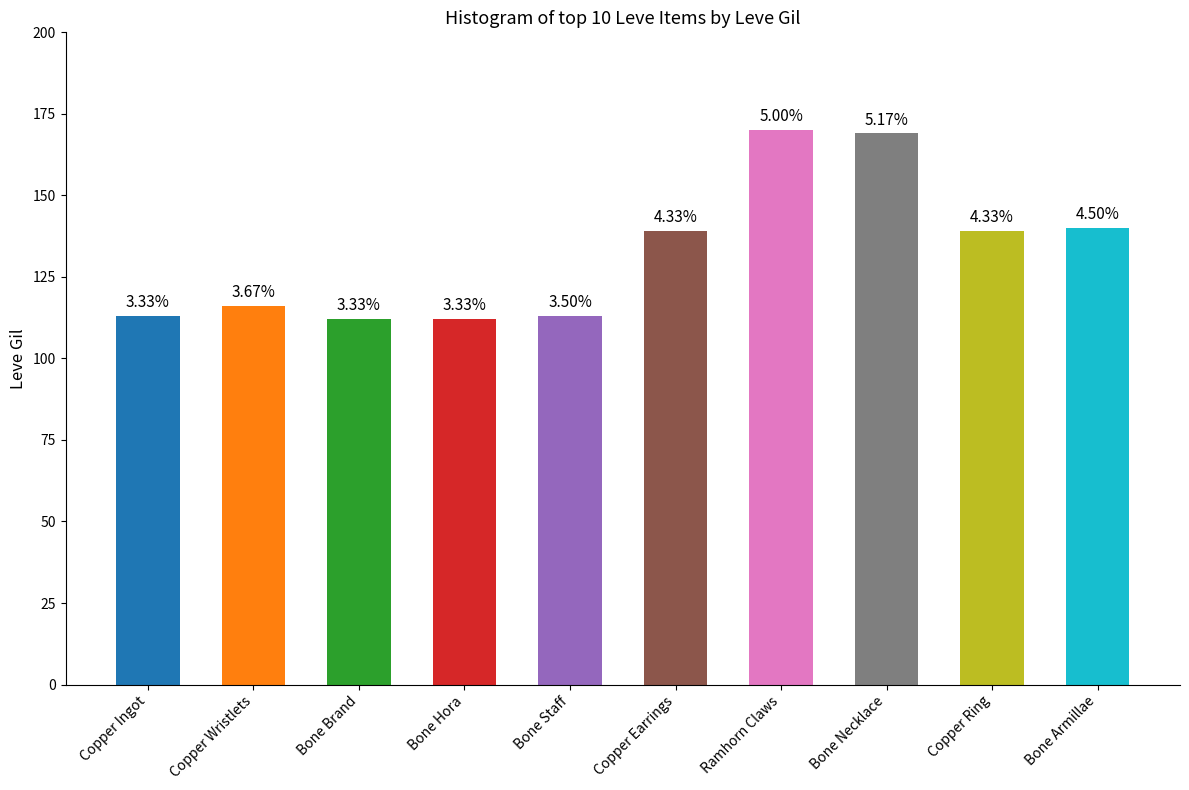

Are the bars horizontal?

No